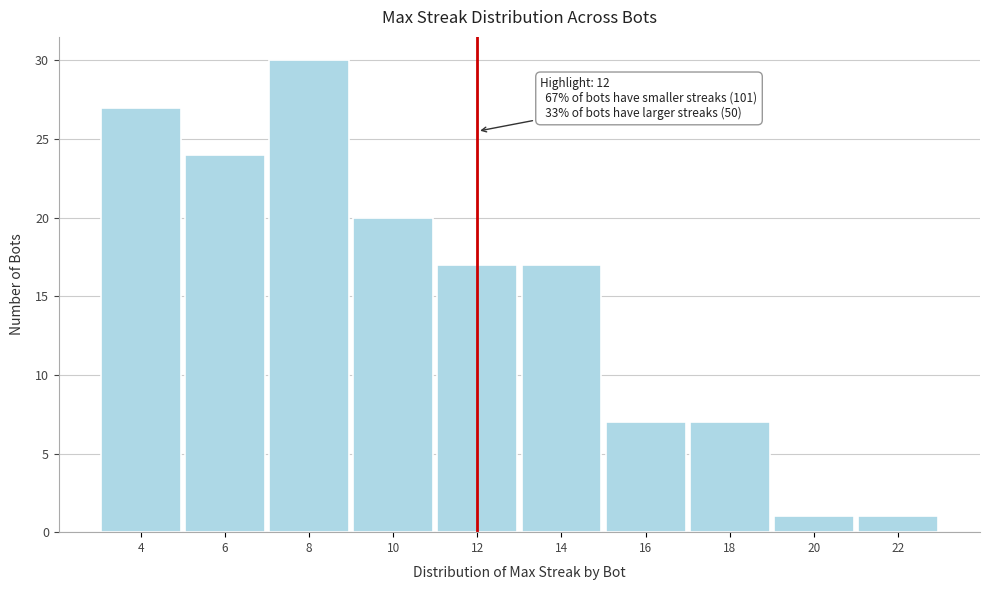

Over which range of the x-axis is the bar tallest?

7 to 9